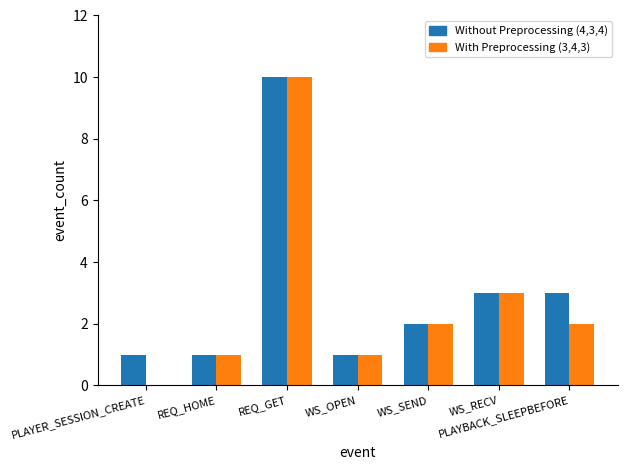

Where is With Preprocessing (3,4,3) nearest to the value 5?

WS_RECV